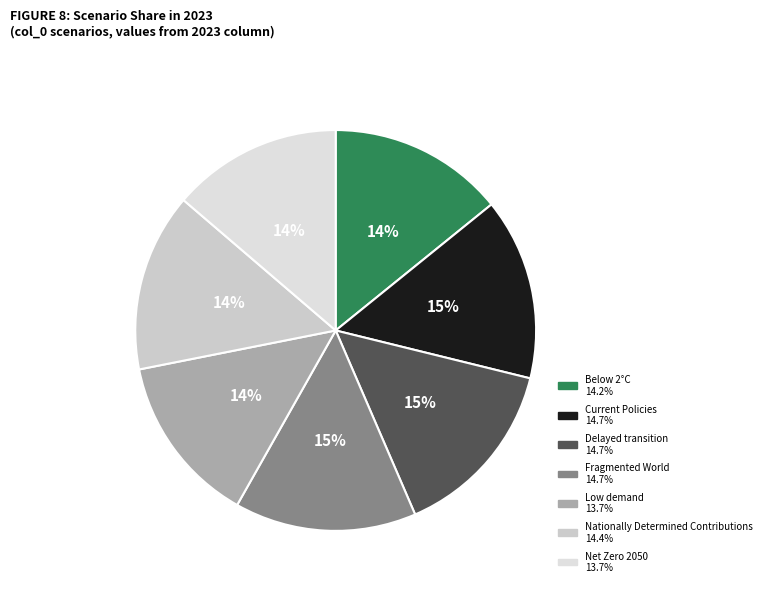

Does Below 2°C represent more than half of the total?

No